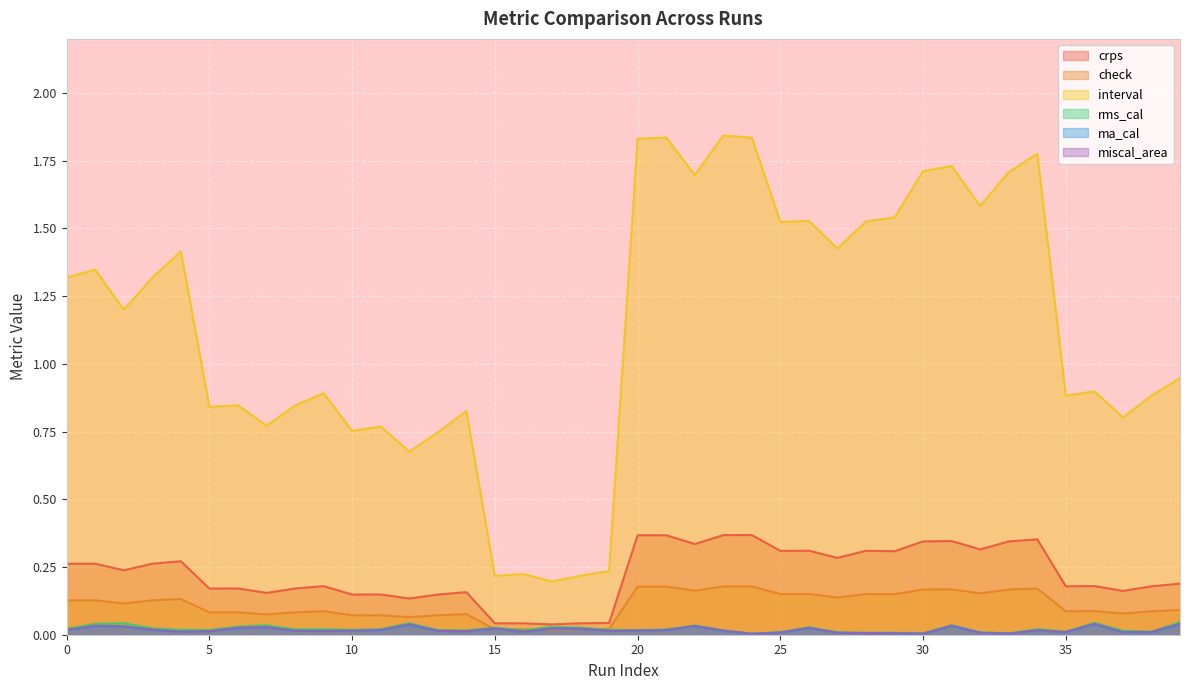

Reading left to right, list all the values displayed in this chart.

crps: 0=0.3	1=0.3	2=0.2	3=0.3	4=0.3	5=0.2	6=0.2	7=0.2	8=0.2	9=0.2	10=0.1	11=0.1	12=0.1	13=0.1	14=0.2	15=0.0	16=0.0	17=0.0	18=0.0	19=0.0	20=0.4	21=0.4	22=0.3	23=0.4	24=0.4	25=0.3	26=0.3	27=0.3	28=0.3	29=0.3	30=0.3	31=0.3	32=0.3	33=0.3	34=0.4	35=0.2	36=0.2	37=0.2	38=0.2	39=0.2
check: 0=0.1	1=0.1	2=0.1	3=0.1	4=0.1	5=0.1	6=0.1	7=0.1	8=0.1	9=0.1	10=0.1	11=0.1	12=0.1	13=0.1	14=0.1	15=0.0	16=0.0	17=0.0	18=0.0	19=0.0	20=0.2	21=0.2	22=0.2	23=0.2	24=0.2	25=0.2	26=0.2	27=0.1	28=0.2	29=0.1	30=0.2	31=0.2	32=0.2	33=0.2	34=0.2	35=0.1	36=0.1	37=0.1	38=0.1	39=0.1
interval: 0=1.3	1=1.3	2=1.2	3=1.3	4=1.4	5=0.8	6=0.8	7=0.8	8=0.8	9=0.9	10=0.8	11=0.8	12=0.7	13=0.7	14=0.8	15=0.2	16=0.2	17=0.2	18=0.2	19=0.2	20=1.8	21=1.8	22=1.7	23=1.8	24=1.8	25=1.5	26=1.5	27=1.4	28=1.5	29=1.5	30=1.7	31=1.7	32=1.6	33=1.7	34=1.8	35=0.9	36=0.9	37=0.8	38=0.9	39=0.9
rms_cal: 0=0.0	1=0.0	2=0.0	3=0.0	4=0.0	5=0.0	6=0.0	7=0.0	8=0.0	9=0.0	10=0.0	11=0.0	12=0.0	13=0.0	14=0.0	15=0.0	16=0.0	17=0.0	18=0.0	19=0.0	20=0.0	21=0.0	22=0.0	23=0.0	24=0.0	25=0.0	26=0.0	27=0.0	28=0.0	29=0.0	30=0.0	31=0.0	32=0.0	33=0.0	34=0.0	35=0.0	36=0.0	37=0.0	38=0.0	39=0.0
ma_cal: 0=0.0	1=0.0	2=0.0	3=0.0	4=0.0	5=0.0	6=0.0	7=0.0	8=0.0	9=0.0	10=0.0	11=0.0	12=0.0	13=0.0	14=0.0	15=0.0	16=0.0	17=0.0	18=0.0	19=0.0	20=0.0	21=0.0	22=0.0	23=0.0	24=0.0	25=0.0	26=0.0	27=0.0	28=0.0	29=0.0	30=0.0	31=0.0	32=0.0	33=0.0	34=0.0	35=0.0	36=0.0	37=0.0	38=0.0	39=0.0
miscal_area: 0=0.0	1=0.0	2=0.0	3=0.0	4=0.0	5=0.0	6=0.0	7=0.0	8=0.0	9=0.0	10=0.0	11=0.0	12=0.0	13=0.0	14=0.0	15=0.0	16=0.0	17=0.0	18=0.0	19=0.0	20=0.0	21=0.0	22=0.0	23=0.0	24=0.0	25=0.0	26=0.0	27=0.0	28=0.0	29=0.0	30=0.0	31=0.0	32=0.0	33=0.0	34=0.0	35=0.0	36=0.0	37=0.0	38=0.0	39=0.0